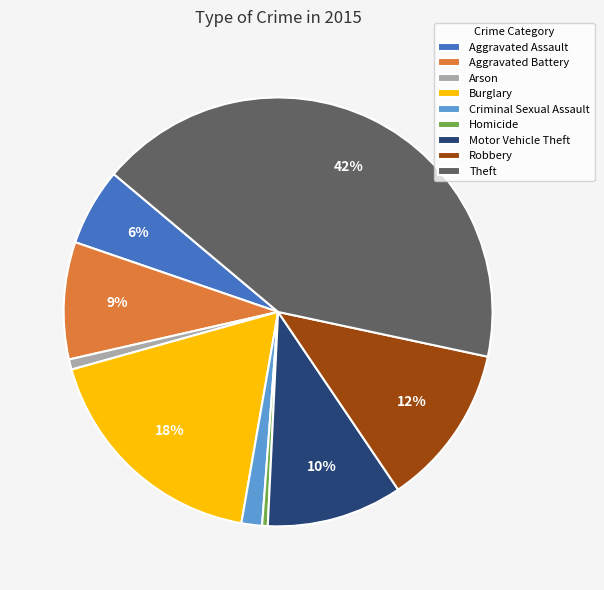

Is it true that Robbery is 12% of the pie?

True